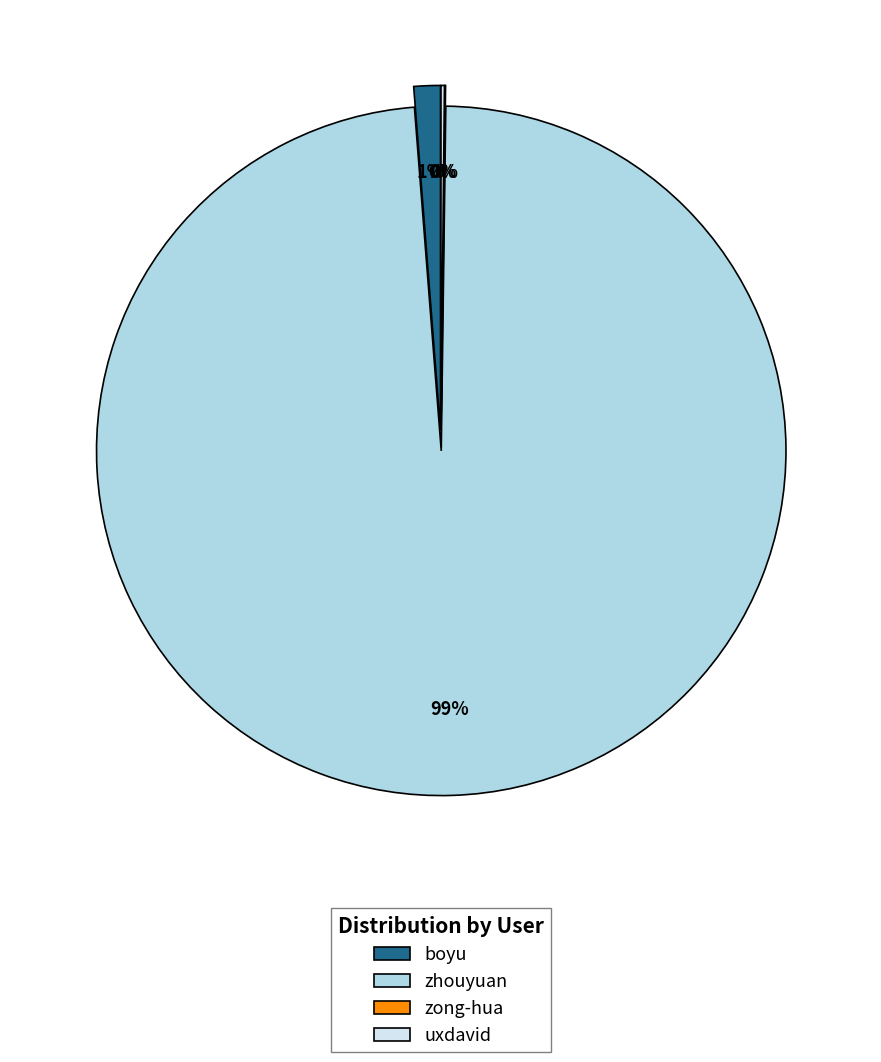

How many segments does this pie chart have?

4